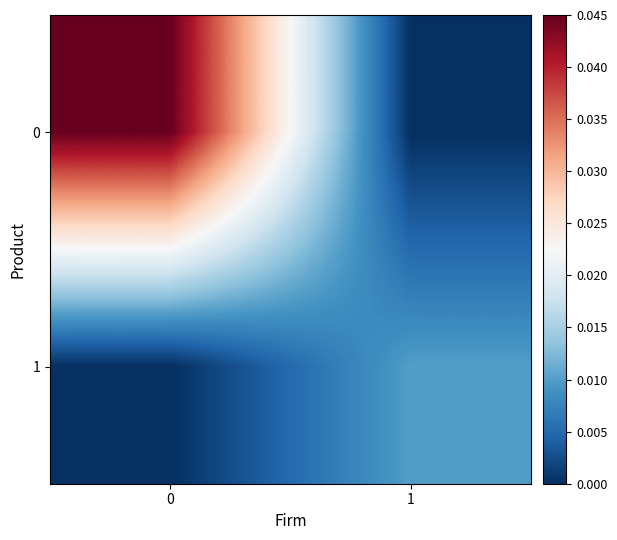

How many distinct data groups are displayed?

2